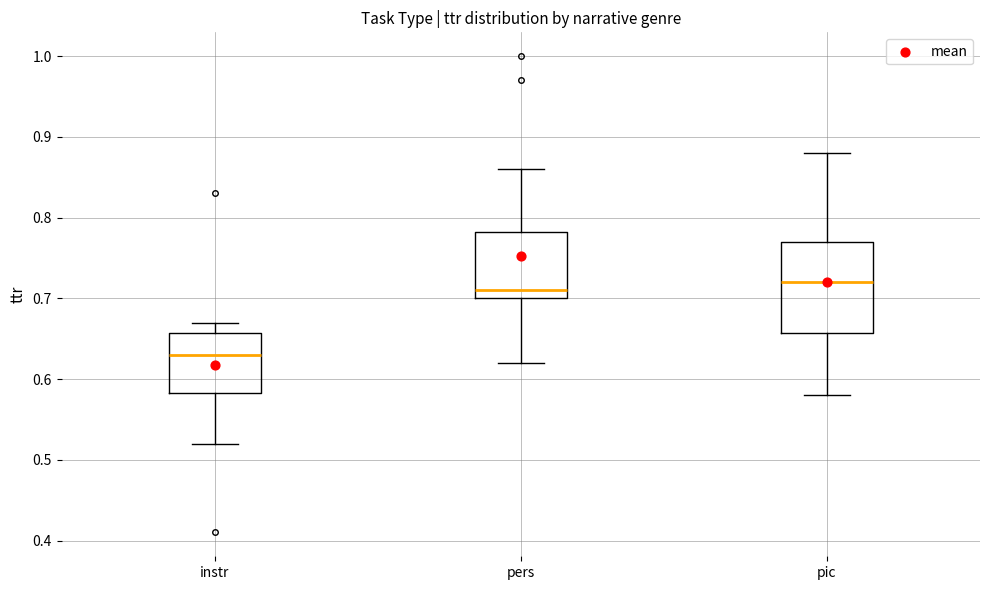

Reading left to right, transcribe this box plot: for each box, give where its median line is, the range the box spans, and where its two whiskers end, as read against the y-axis. The values are not printed on the chart, so give them approximately, as read against the axis.

instr: median 0.63, box 0.58 to 0.66, whiskers 0.52 to 0.67
pers: median 0.71, box 0.70 to 0.78, whiskers 0.62 to 0.86
pic: median 0.72, box 0.66 to 0.77, whiskers 0.58 to 0.88